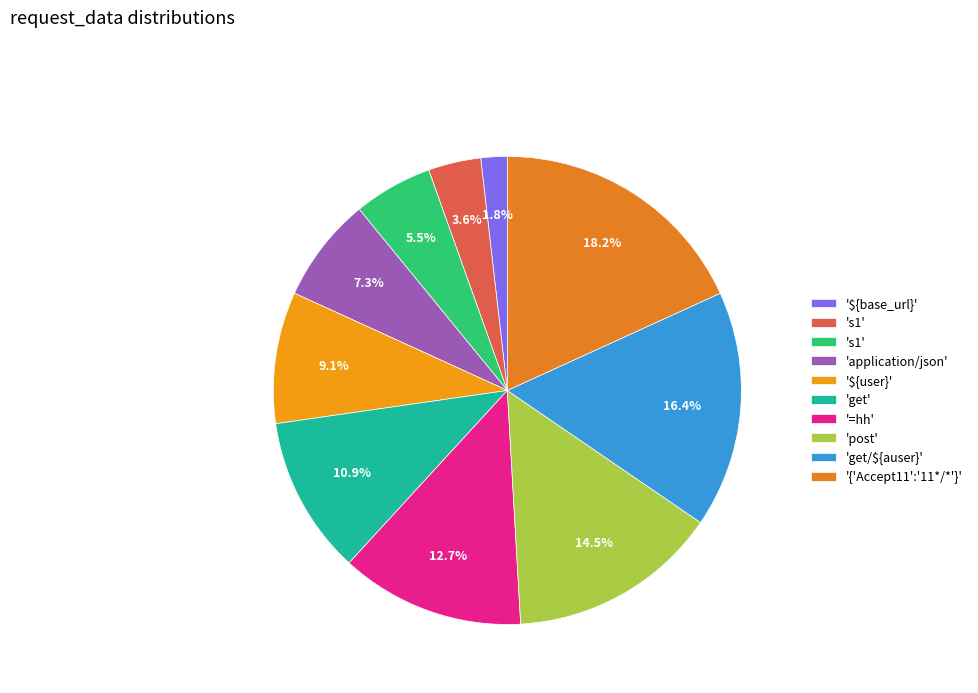

What is the largest slice in the pie chart?

{'Accept11':'11*/*'}